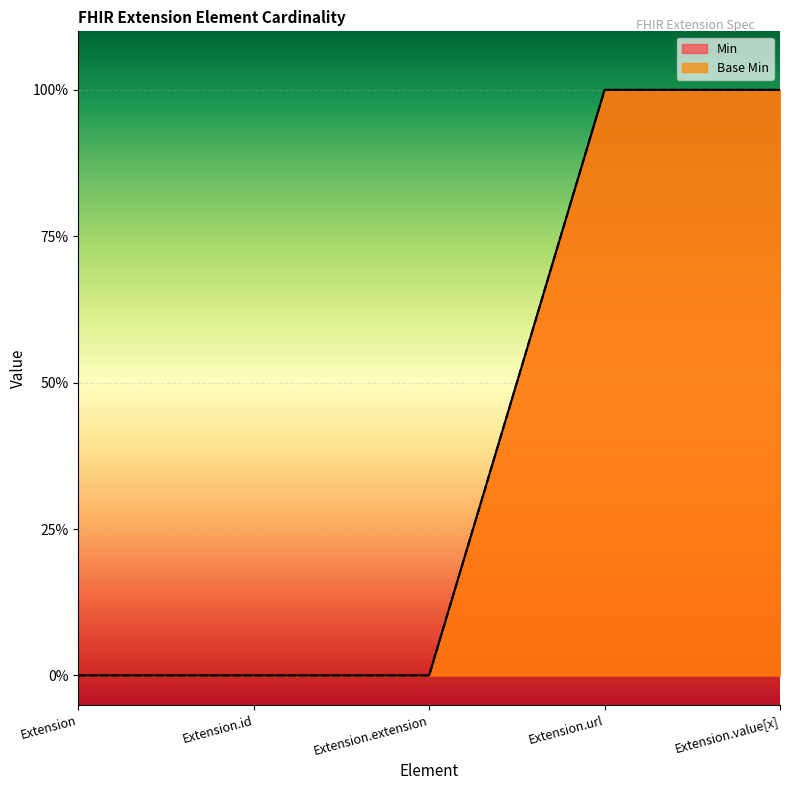

What is the label of the 1st point from the left?

Extension